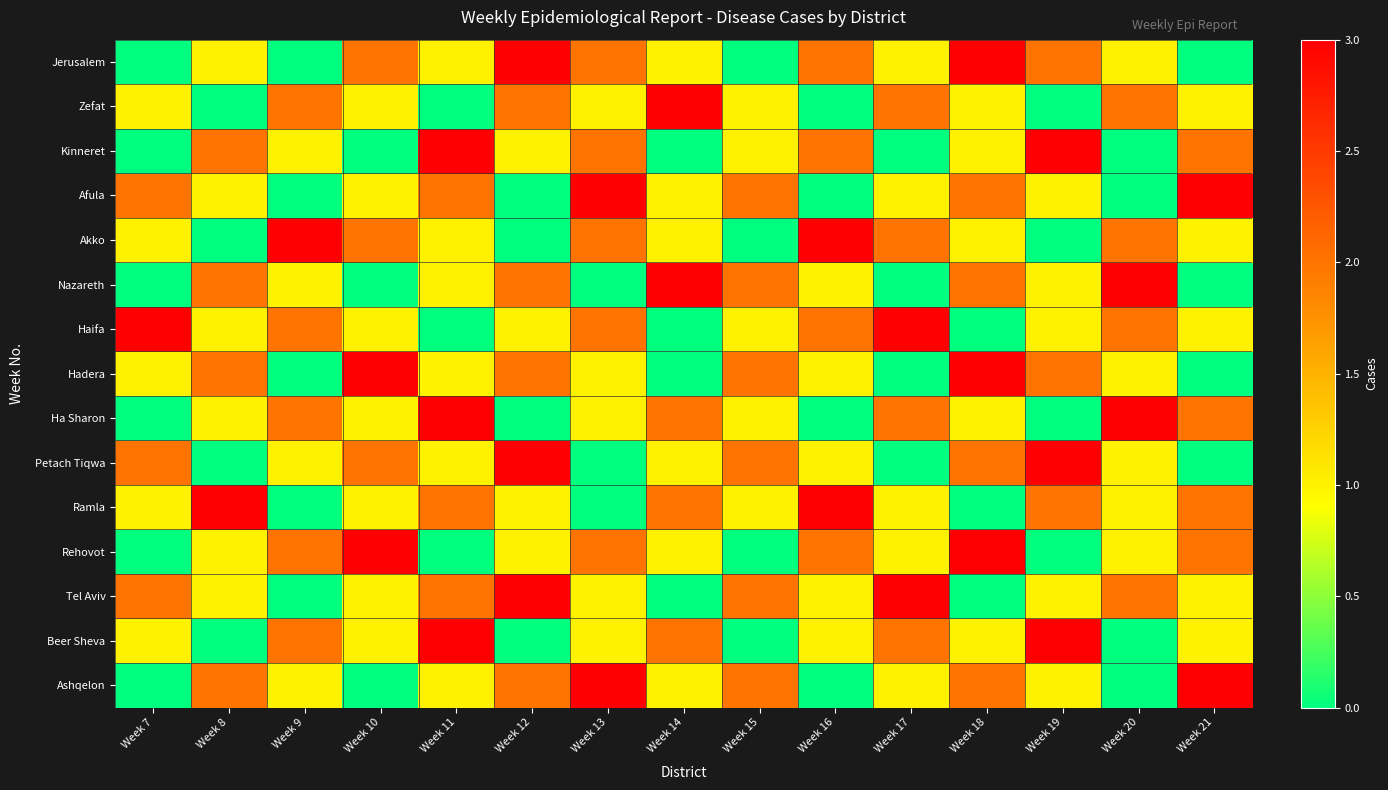

Reading left to right, list all the values displayed in this chart.

Jerusalem: Week 7=0	Week 8=1	Week 9=0	Week 10=2	Week 11=1	Week 12=3	Week 13=2	Week 14=1	Week 15=0	Week 16=2	Week 17=1	Week 18=3	Week 19=2	Week 20=1	Week 21=0
Zefat: Week 7=1	Week 8=0	Week 9=2	Week 10=1	Week 11=0	Week 12=2	Week 13=1	Week 14=3	Week 15=1	Week 16=0	Week 17=2	Week 18=1	Week 19=0	Week 20=2	Week 21=1
Kinneret: Week 7=0	Week 8=2	Week 9=1	Week 10=0	Week 11=3	Week 12=1	Week 13=2	Week 14=0	Week 15=1	Week 16=2	Week 17=0	Week 18=1	Week 19=3	Week 20=0	Week 21=2
Afula: Week 7=2	Week 8=1	Week 9=0	Week 10=1	Week 11=2	Week 12=0	Week 13=3	Week 14=1	Week 15=2	Week 16=0	Week 17=1	Week 18=2	Week 19=1	Week 20=0	Week 21=3
Akko: Week 7=1	Week 8=0	Week 9=3	Week 10=2	Week 11=1	Week 12=0	Week 13=2	Week 14=1	Week 15=0	Week 16=3	Week 17=2	Week 18=1	Week 19=0	Week 20=2	Week 21=1
Nazareth: Week 7=0	Week 8=2	Week 9=1	Week 10=0	Week 11=1	Week 12=2	Week 13=0	Week 14=3	Week 15=2	Week 16=1	Week 17=0	Week 18=2	Week 19=1	Week 20=3	Week 21=0
Haifa: Week 7=3	Week 8=1	Week 9=2	Week 10=1	Week 11=0	Week 12=1	Week 13=2	Week 14=0	Week 15=1	Week 16=2	Week 17=3	Week 18=0	Week 19=1	Week 20=2	Week 21=1
Hadera: Week 7=1	Week 8=2	Week 9=0	Week 10=3	Week 11=1	Week 12=2	Week 13=1	Week 14=0	Week 15=2	Week 16=1	Week 17=0	Week 18=3	Week 19=2	Week 20=1	Week 21=0
Ha Sharon: Week 7=0	Week 8=1	Week 9=2	Week 10=1	Week 11=3	Week 12=0	Week 13=1	Week 14=2	Week 15=1	Week 16=0	Week 17=2	Week 18=1	Week 19=0	Week 20=3	Week 21=2
Petach Tiqwa: Week 7=2	Week 8=0	Week 9=1	Week 10=2	Week 11=1	Week 12=3	Week 13=0	Week 14=1	Week 15=2	Week 16=1	Week 17=0	Week 18=2	Week 19=3	Week 20=1	Week 21=0
Ramla: Week 7=1	Week 8=3	Week 9=0	Week 10=1	Week 11=2	Week 12=1	Week 13=0	Week 14=2	Week 15=1	Week 16=3	Week 17=1	Week 18=0	Week 19=2	Week 20=1	Week 21=2
Rehovot: Week 7=0	Week 8=1	Week 9=2	Week 10=3	Week 11=0	Week 12=1	Week 13=2	Week 14=1	Week 15=0	Week 16=2	Week 17=1	Week 18=3	Week 19=0	Week 20=1	Week 21=2
Tel Aviv: Week 7=2	Week 8=1	Week 9=0	Week 10=1	Week 11=2	Week 12=3	Week 13=1	Week 14=0	Week 15=2	Week 16=1	Week 17=3	Week 18=0	Week 19=1	Week 20=2	Week 21=1
Beer Sheva: Week 7=1	Week 8=0	Week 9=2	Week 10=1	Week 11=3	Week 12=0	Week 13=1	Week 14=2	Week 15=0	Week 16=1	Week 17=2	Week 18=1	Week 19=3	Week 20=0	Week 21=1
Ashqelon: Week 7=0	Week 8=2	Week 9=1	Week 10=0	Week 11=1	Week 12=2	Week 13=3	Week 14=1	Week 15=2	Week 16=0	Week 17=1	Week 18=2	Week 19=1	Week 20=0	Week 21=3